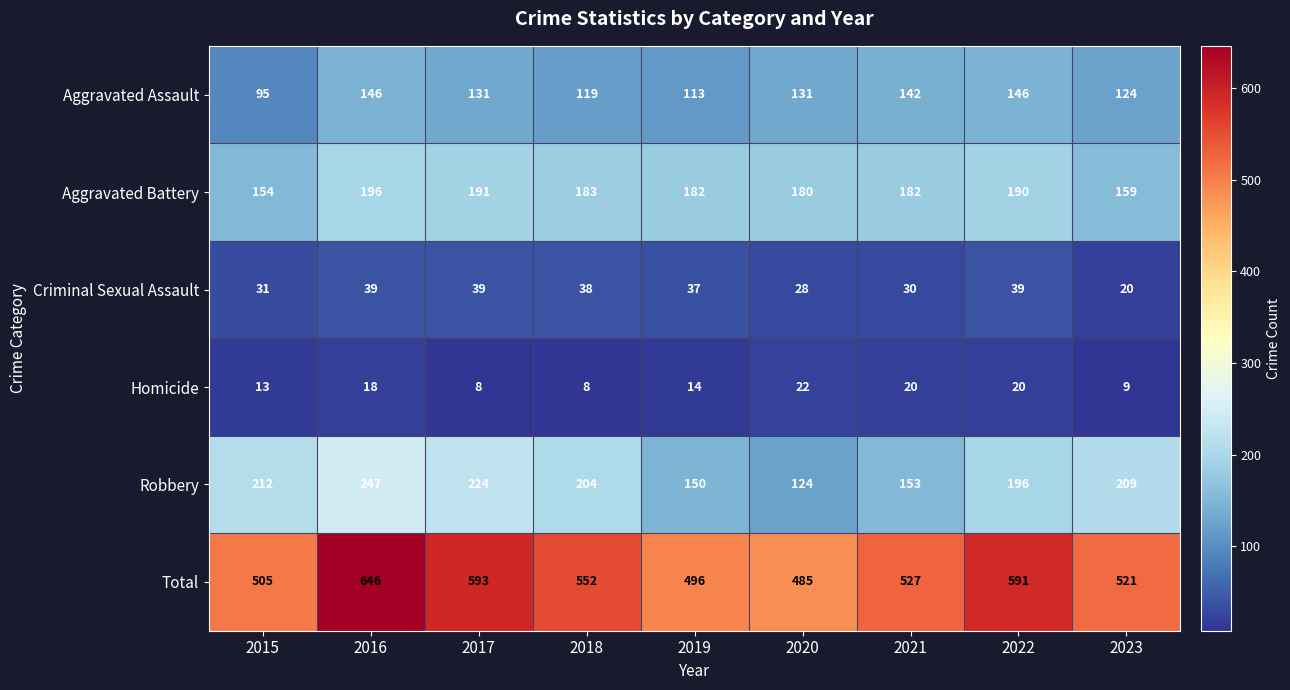

True or false: Homicide has a value of 13 at 2023.

False